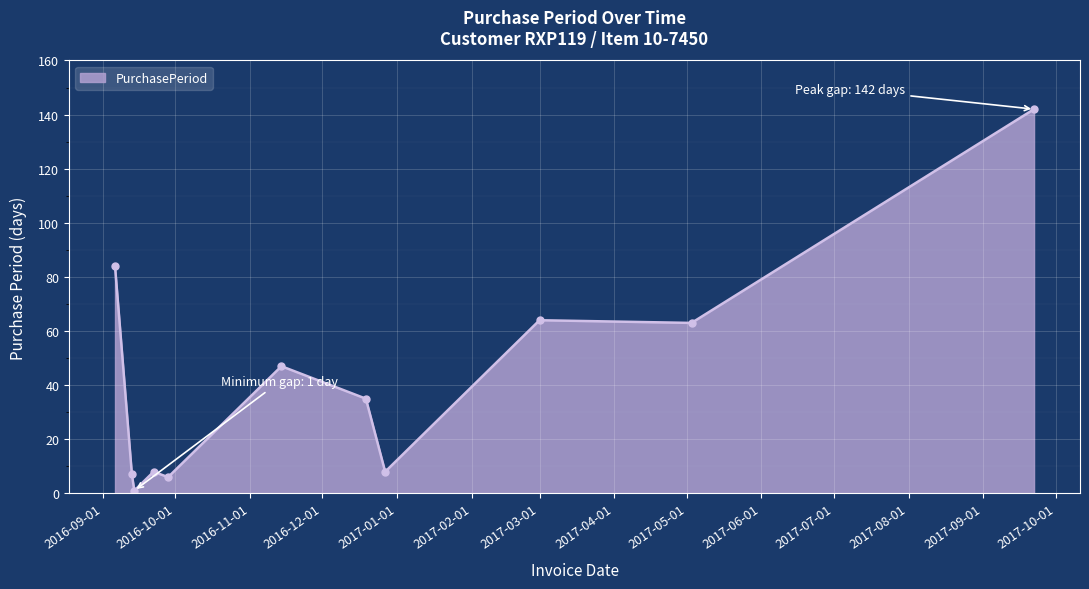

What is the minimum value shown in the chart?

1